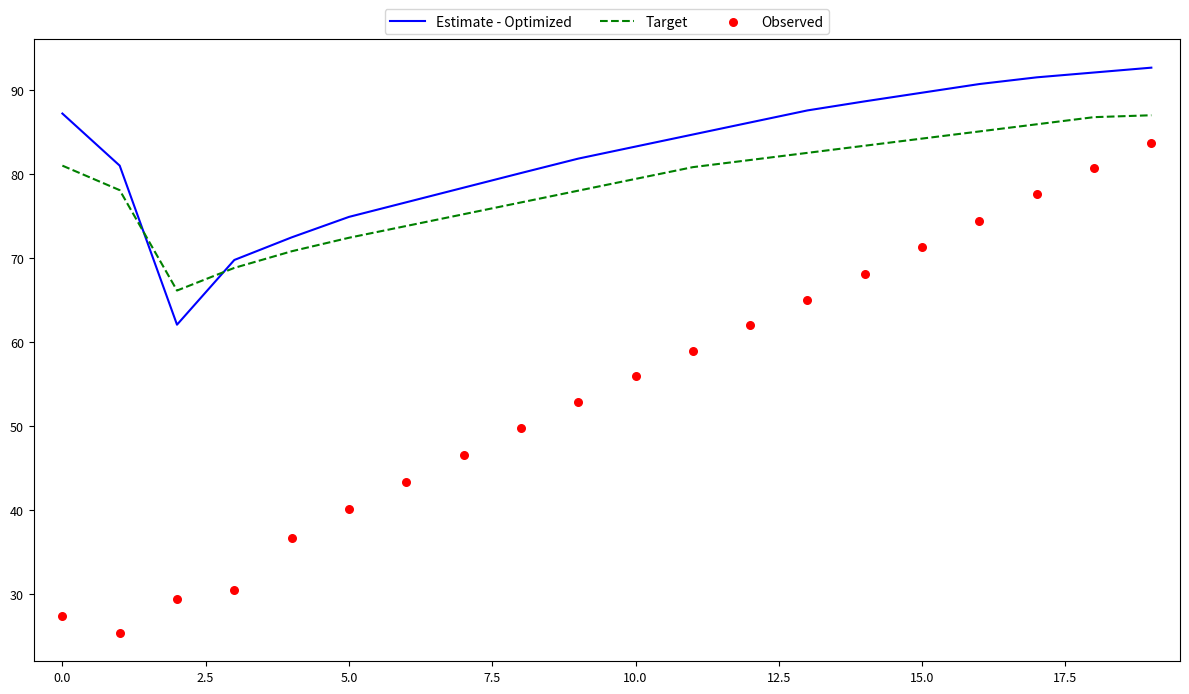

What are all the series names shown in the legend?

Estimate - Optimized, Target, Observed